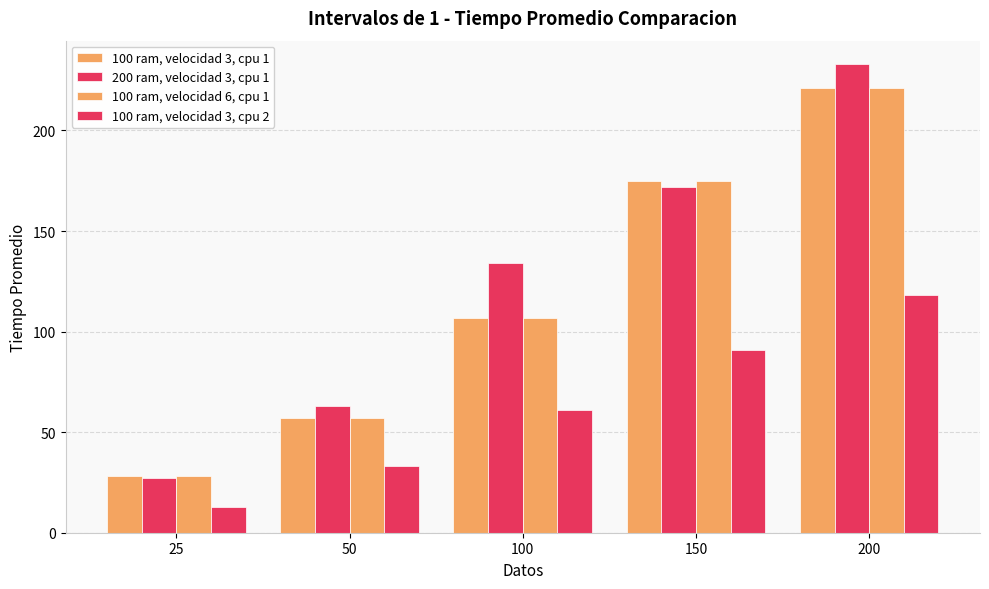

How many bars are there in total?

20